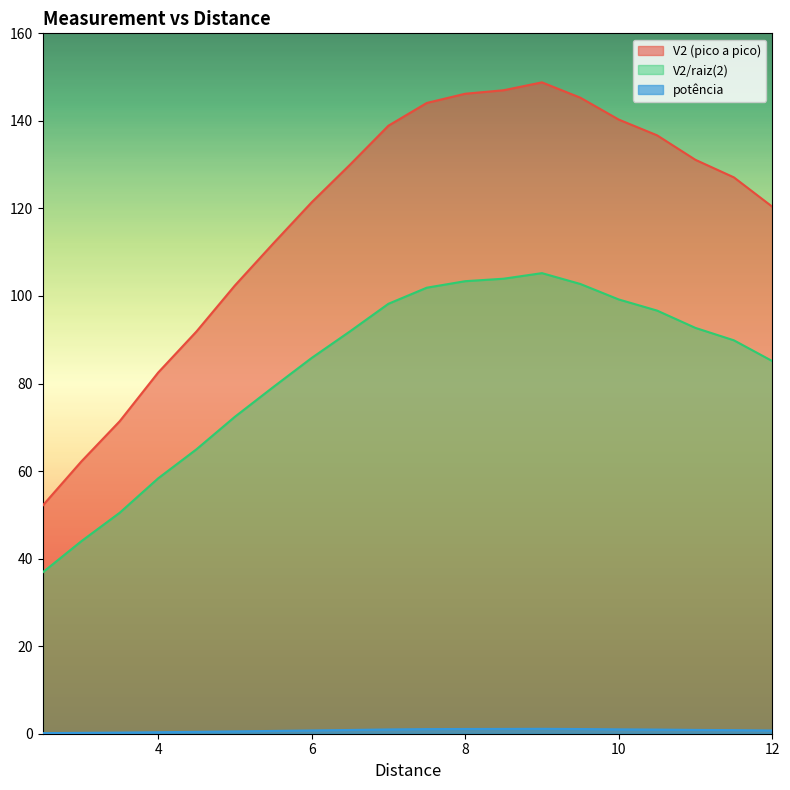

Count the number of data series in this chart.

3